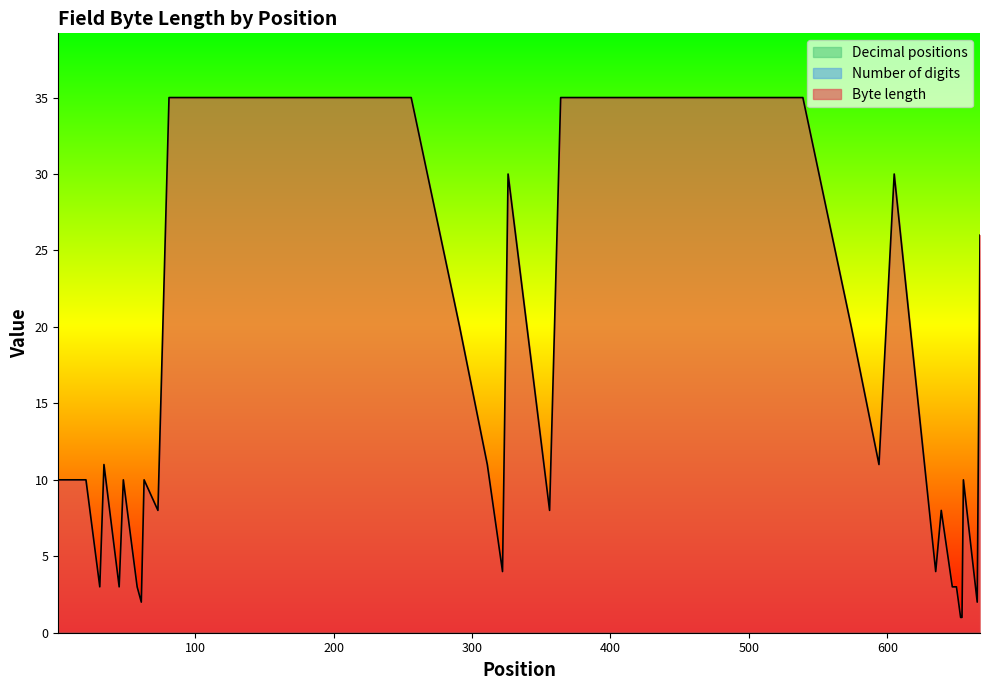

Which series has the widest spread of values?

Byte length